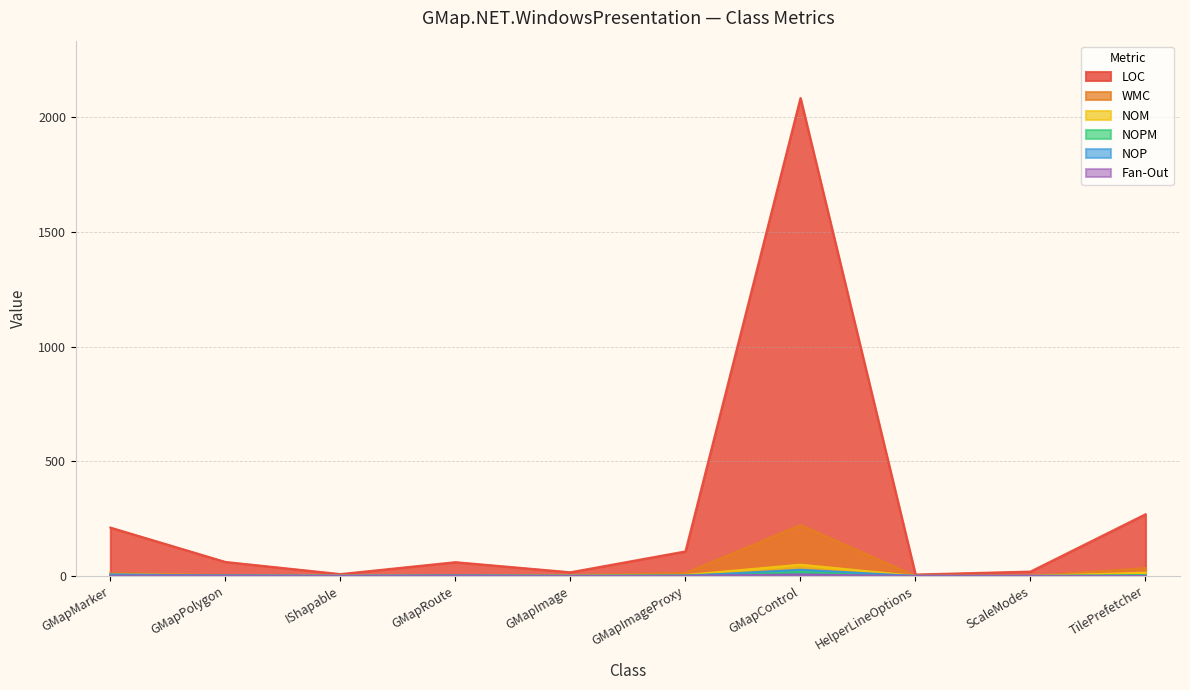

What is the highest value of the WMC series?

222